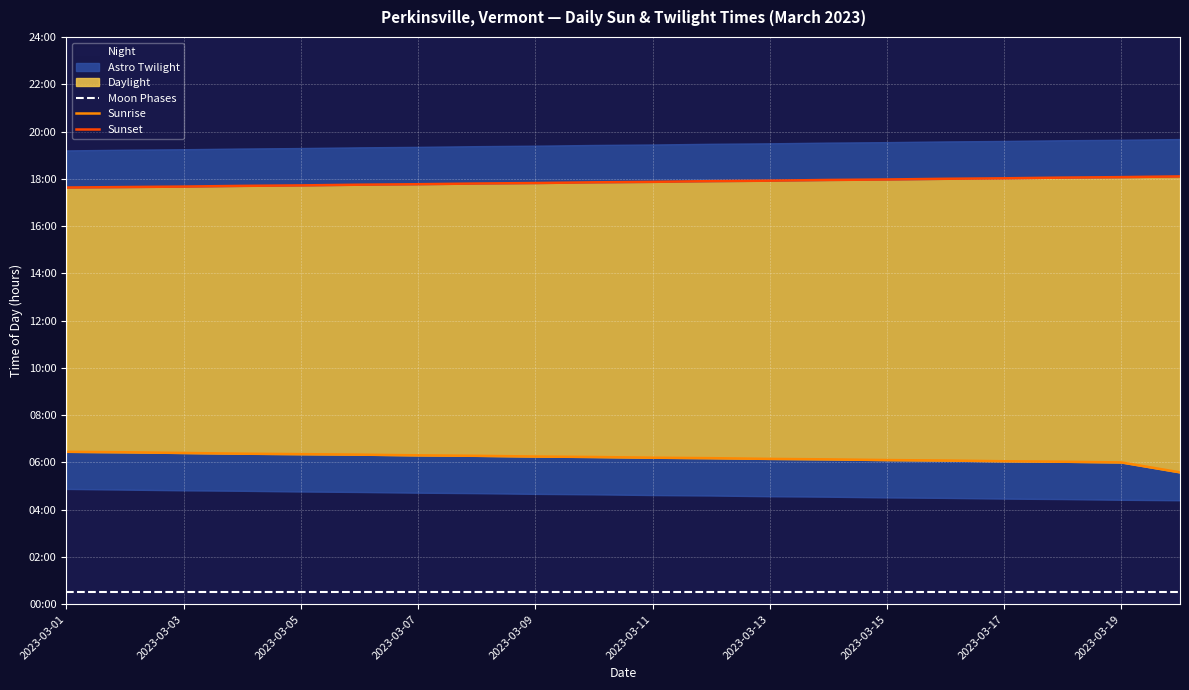

Which series has the largest range (max minus min)?

Sunrise